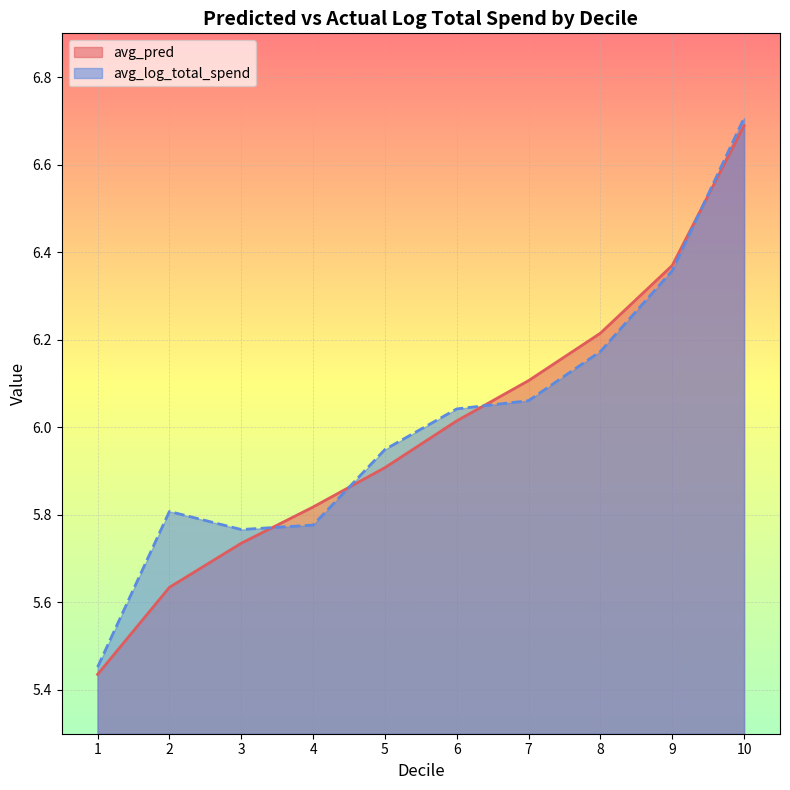

What is the value of the avg_log_total_spend point at the 2nd from the left?

5.8